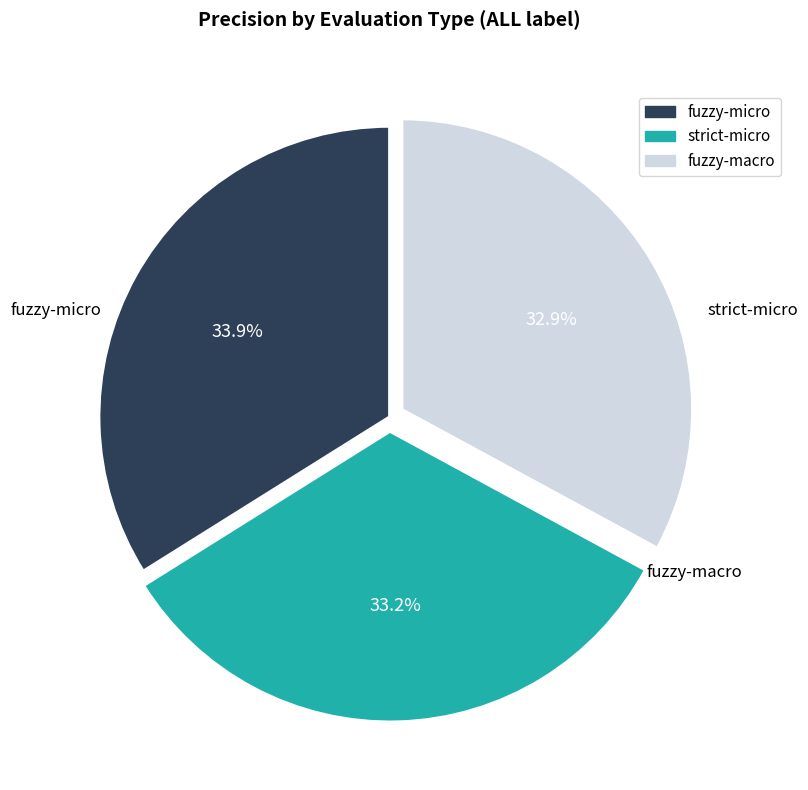

How many segments does this pie chart have?

3